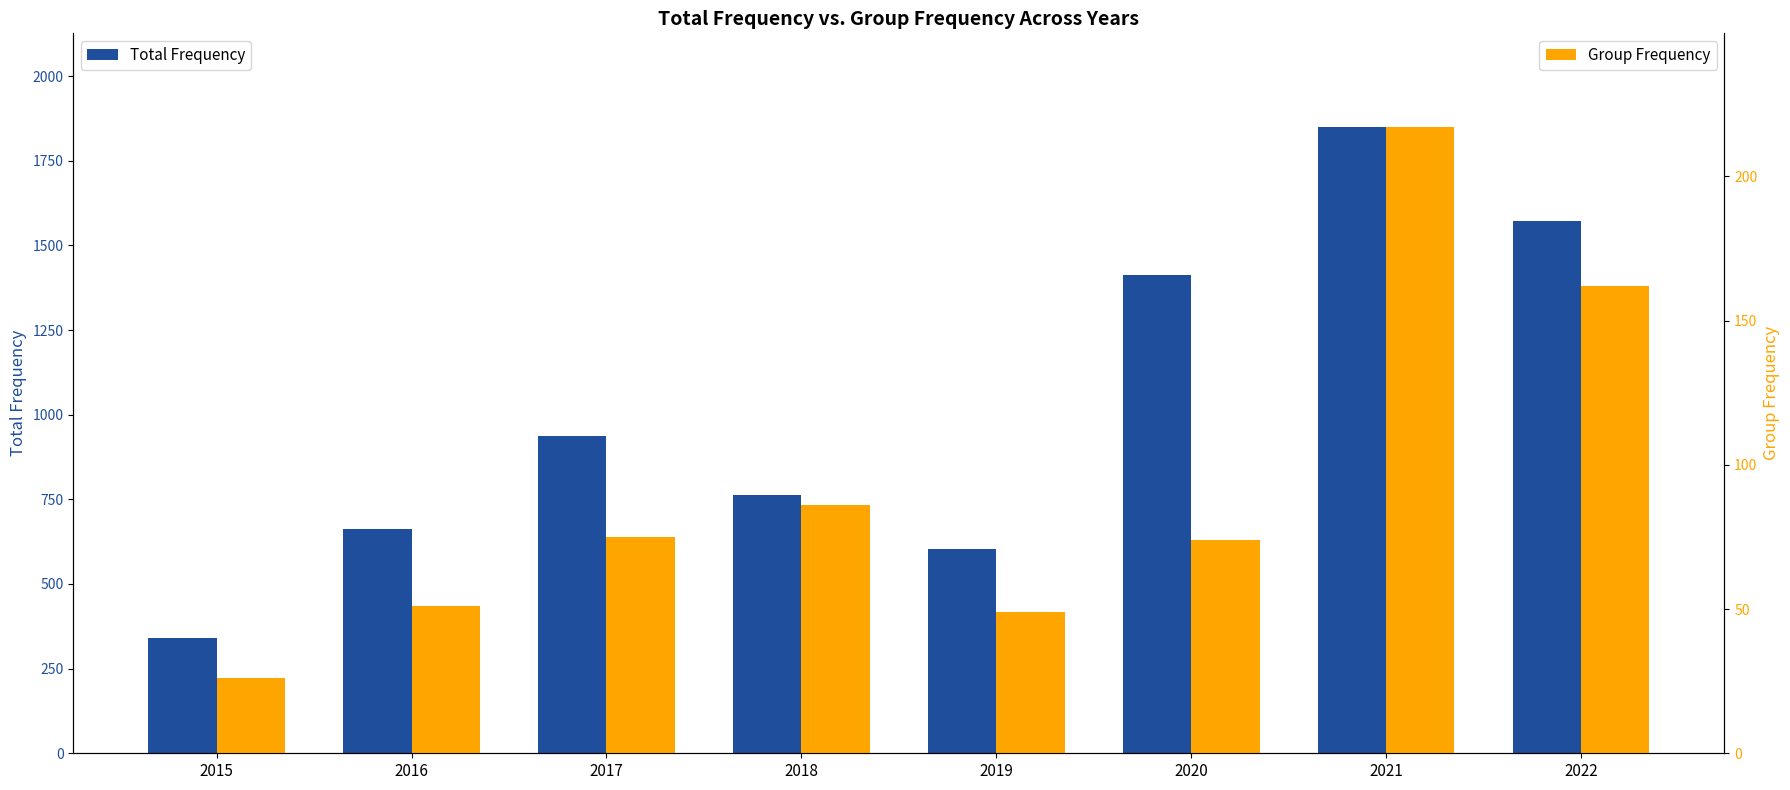

What are all the series names shown in the legend?

Total Frequency, Group Frequency